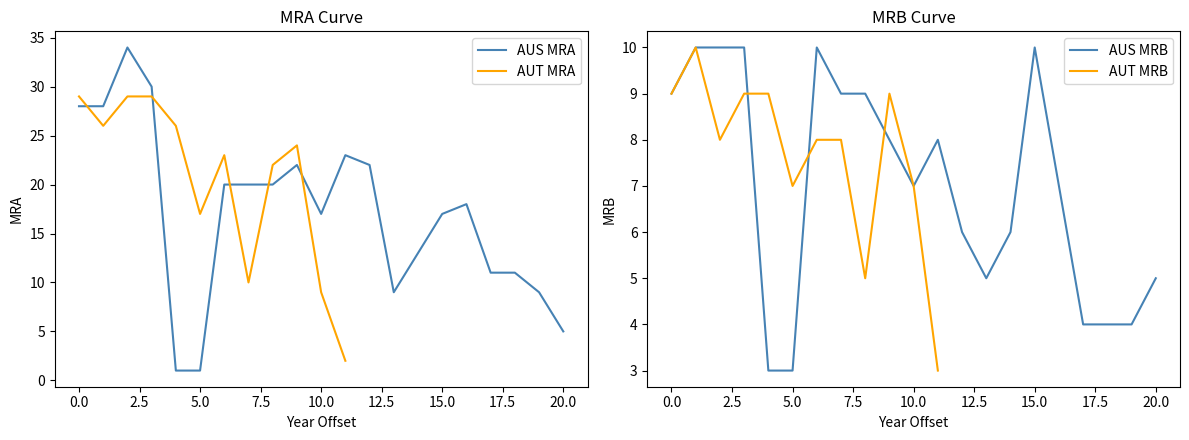

The value of AUS MRB at 5.0 is 1. True or false?

False